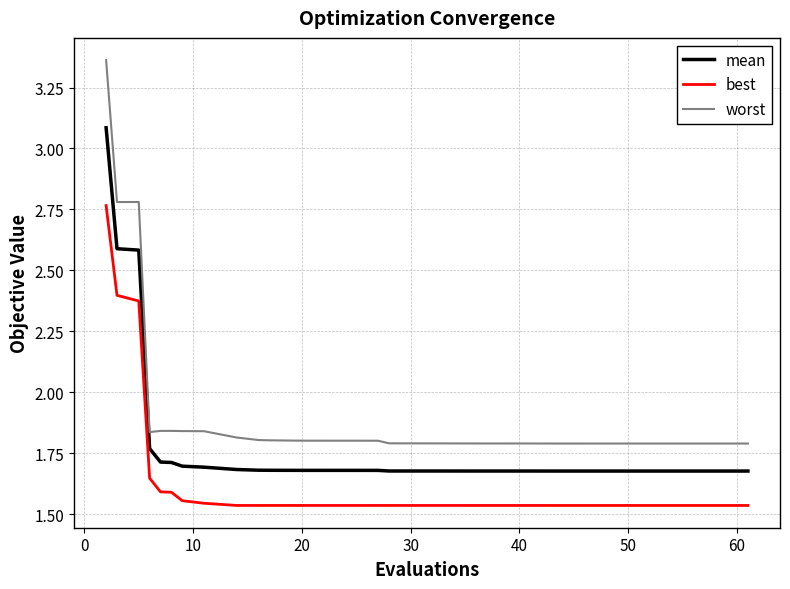

What is the highest value of the mean series?

3.1